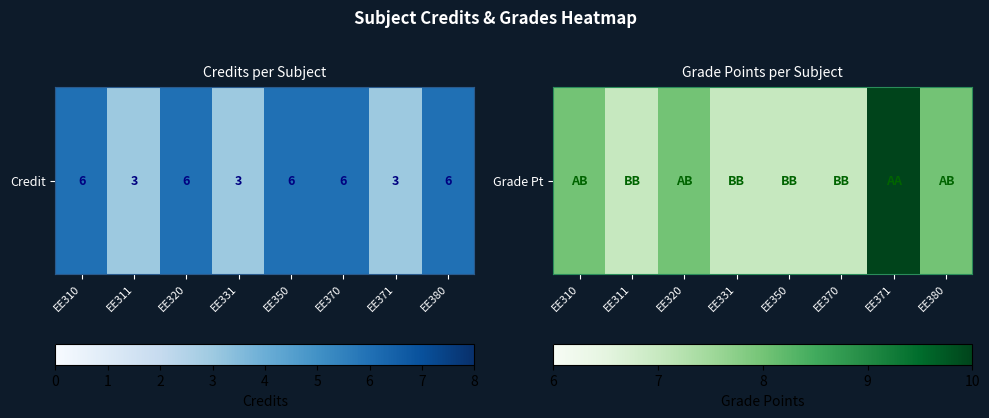

How many values are between 7 and 8?

7